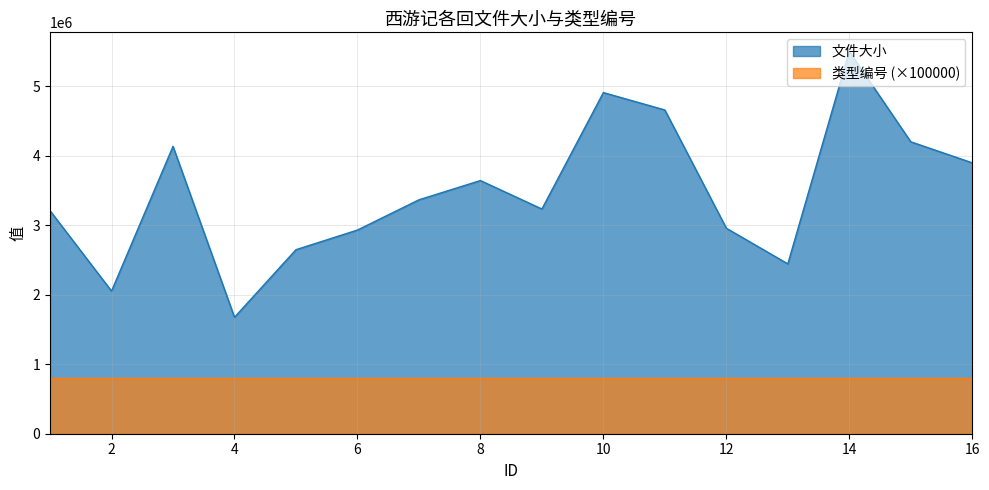

List the labels in order of value, smallest first.

4, 2, 13, 5, 6, 12, 1, 9, 7, 8, 16, 3, 15, 11, 10, 14